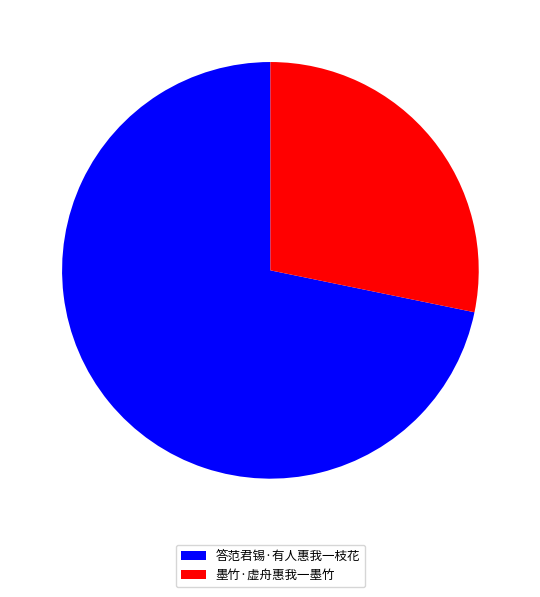

Is the sum of 墨竹·虚舟惠我一墨竹 and 答范君锡·有人惠我一枝花 greater than half?

Yes